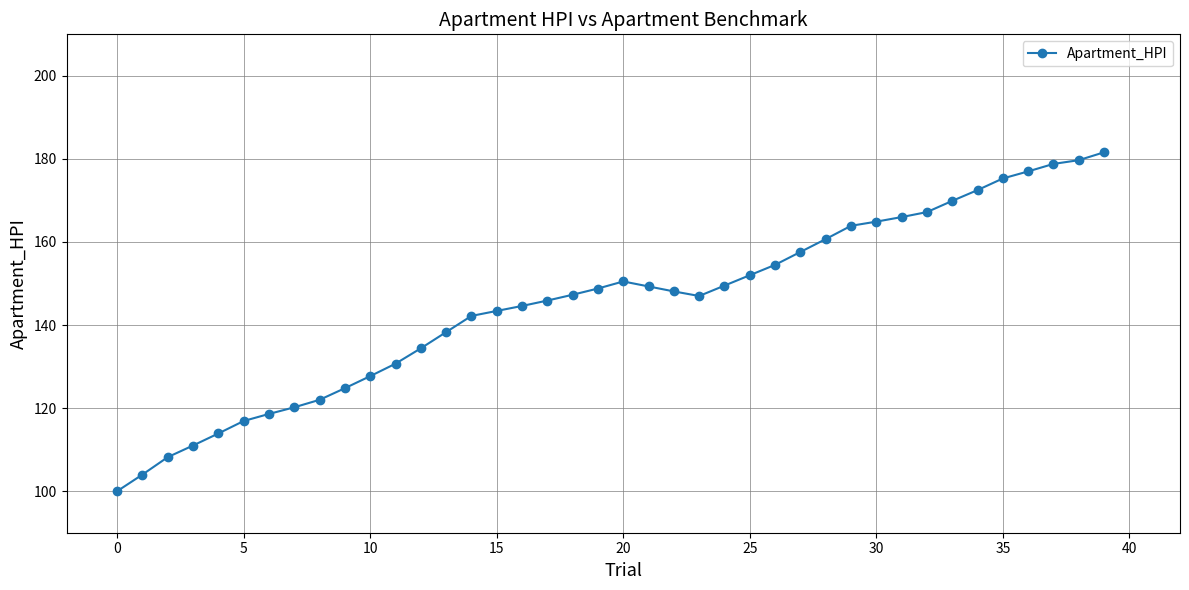

What is the value of the 6th point from the left?

116.9